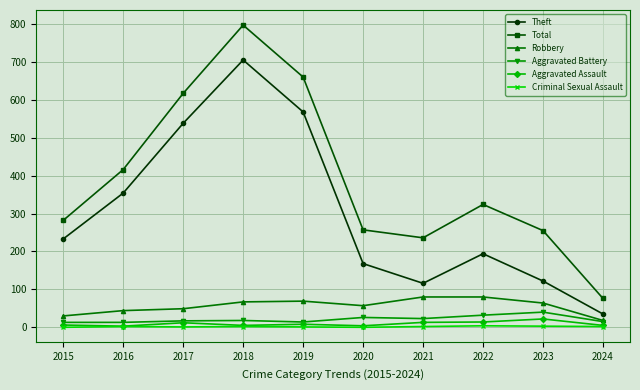

Where is Theft nearest to the value 370?

2016